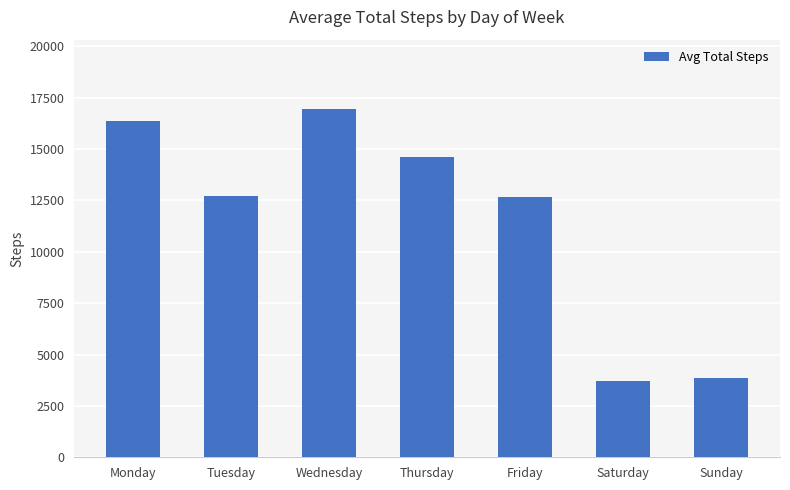

What is the maximum value shown in the chart?

16934